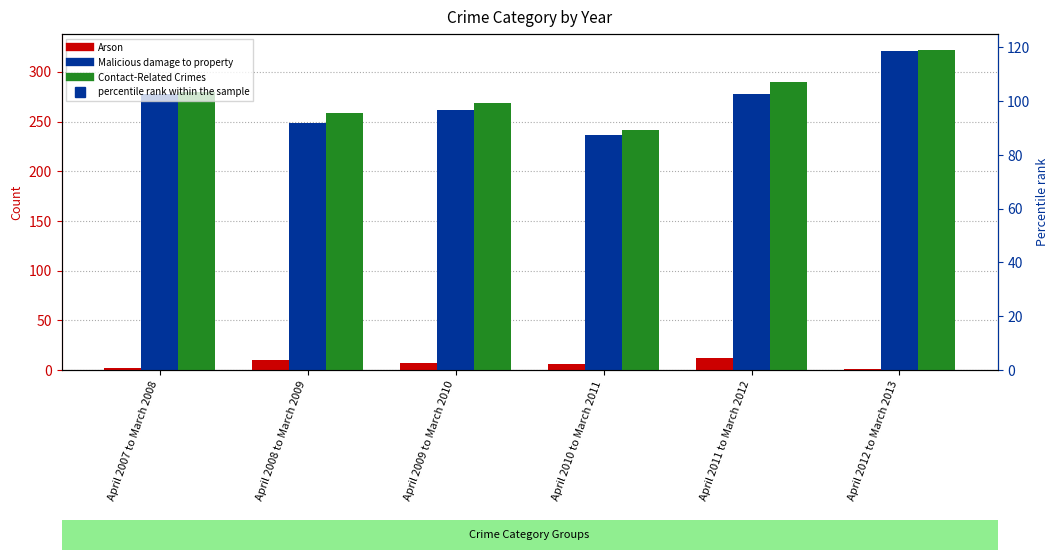

How many groups of bars are there?

6